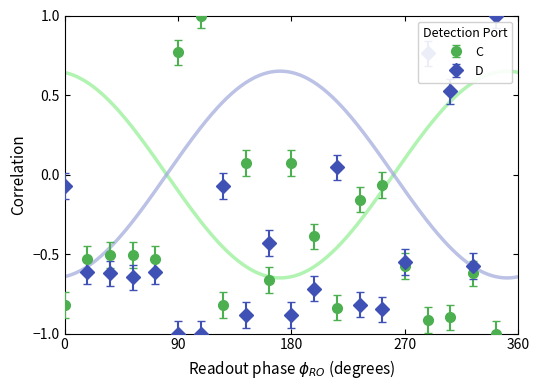

Does the chart have visible grid lines?

No